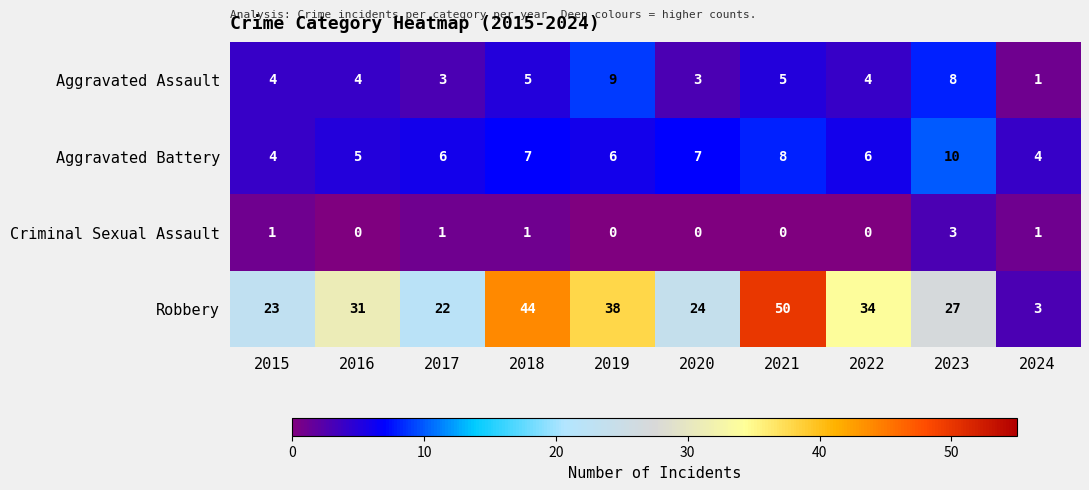

At which label is Robbery closest to 26?

2023